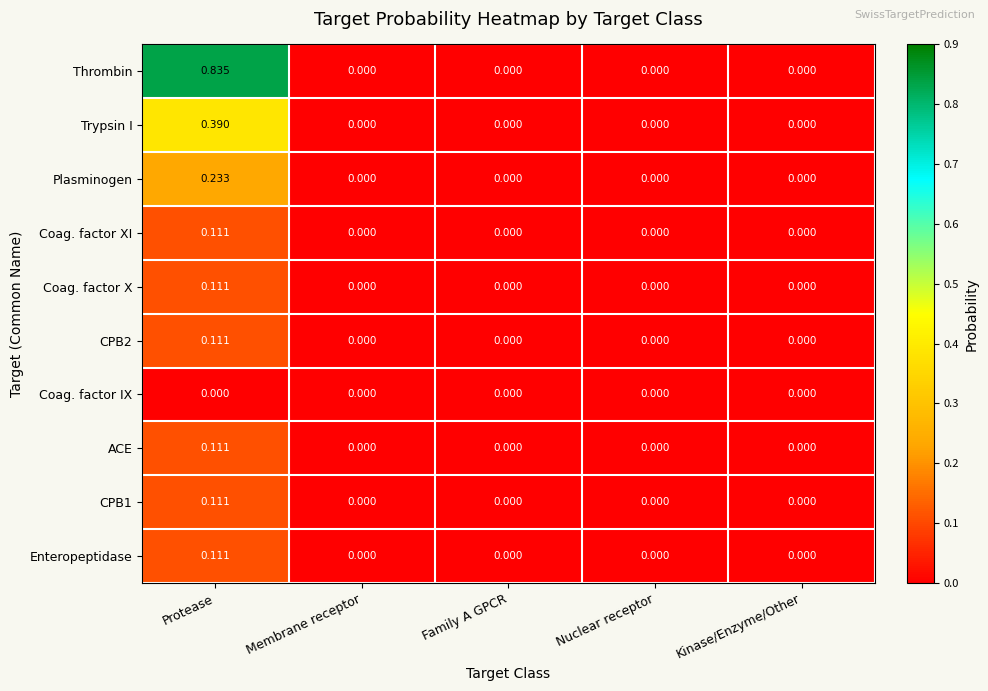

Which category has the highest value in the CPB1 series?

Protease